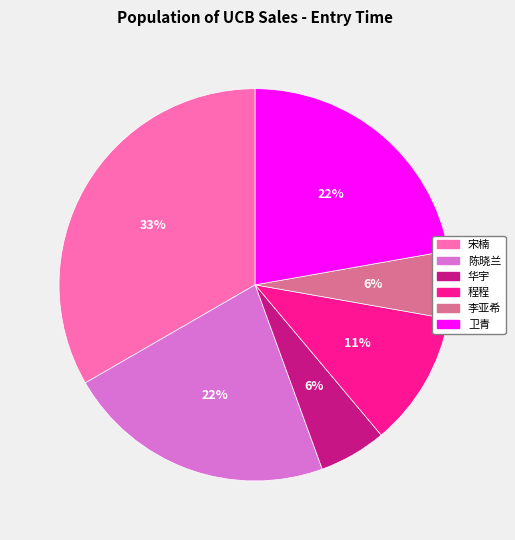

The 宋楠 slice represents 22% of the pie. True or false?

False